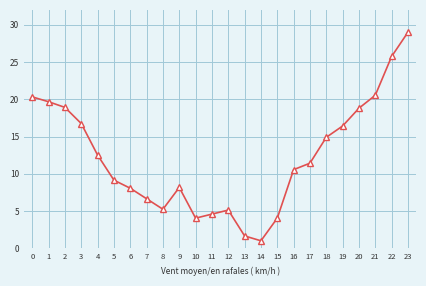

What value does the data have at 16?

10.6